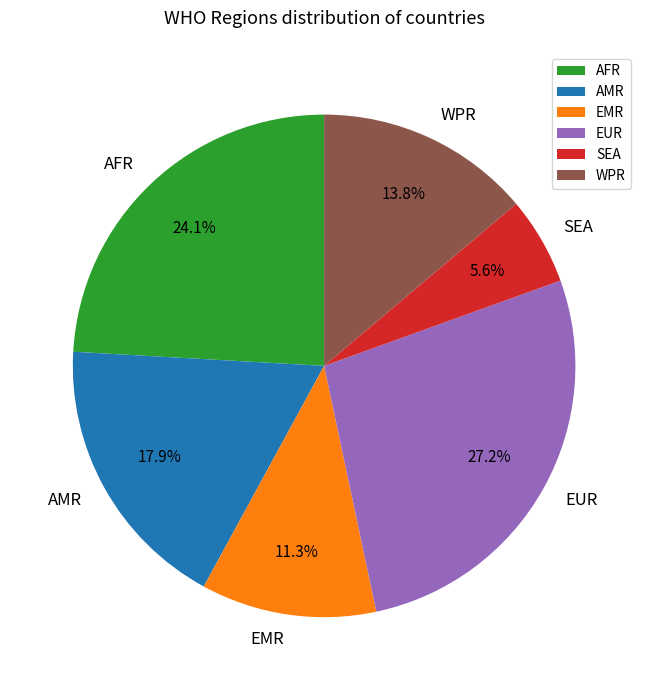

Approximately how many times larger is the value at AMR compared to EMR?

1.6